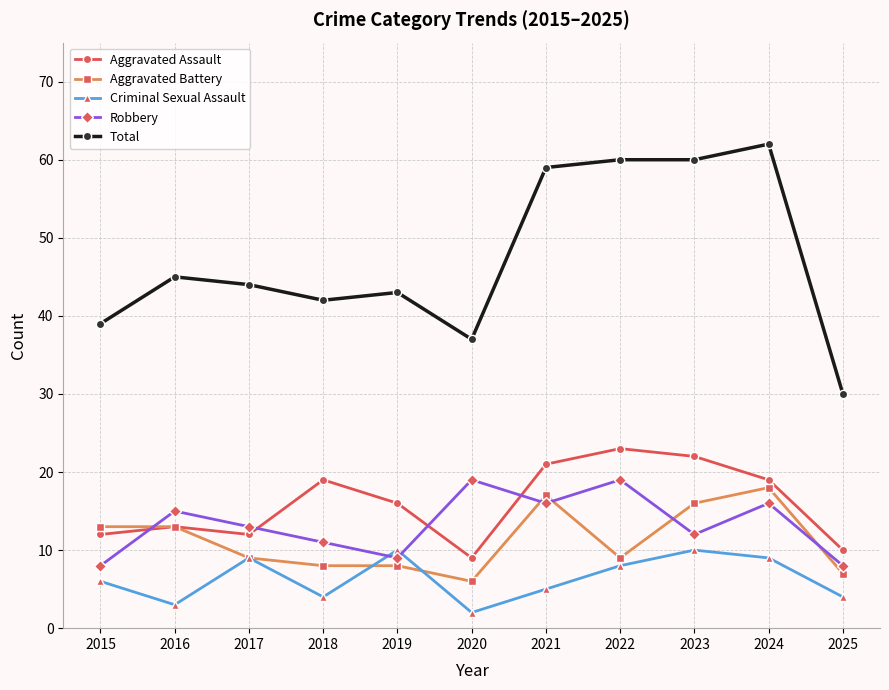

Is this an area chart (filled region under the line)?

No